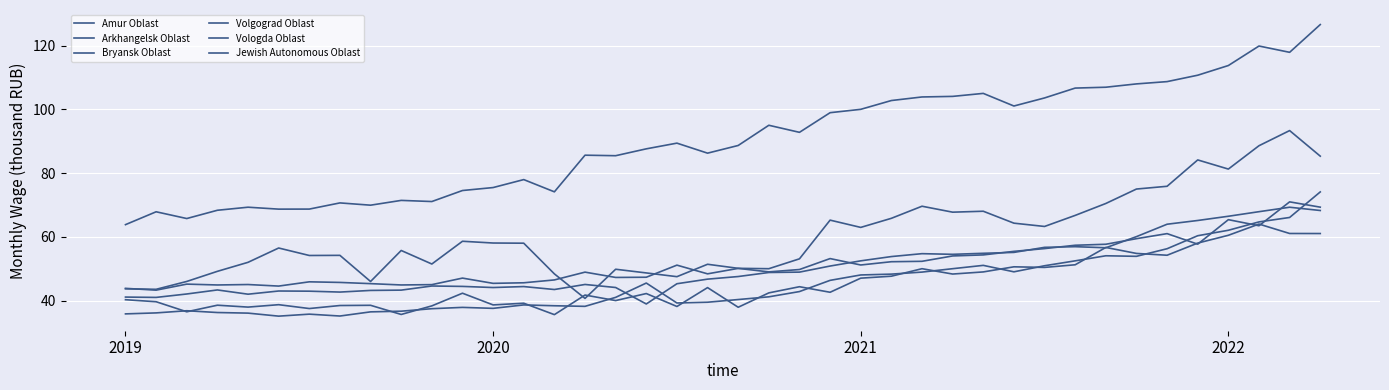

Where does the Vologda Oblast series first go above 47?

20